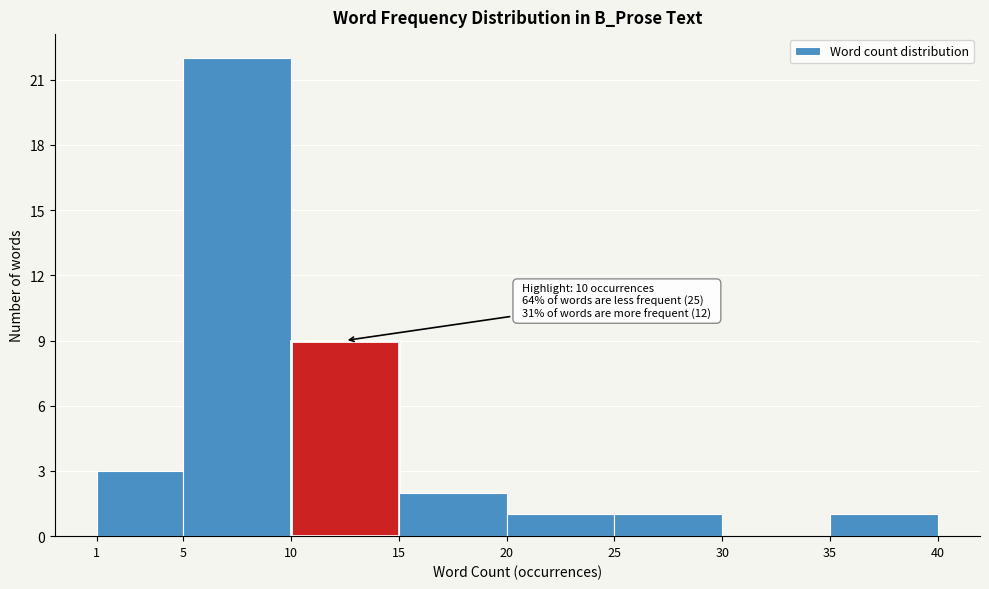

Over which range of the x-axis is the bar tallest?

5 to 10